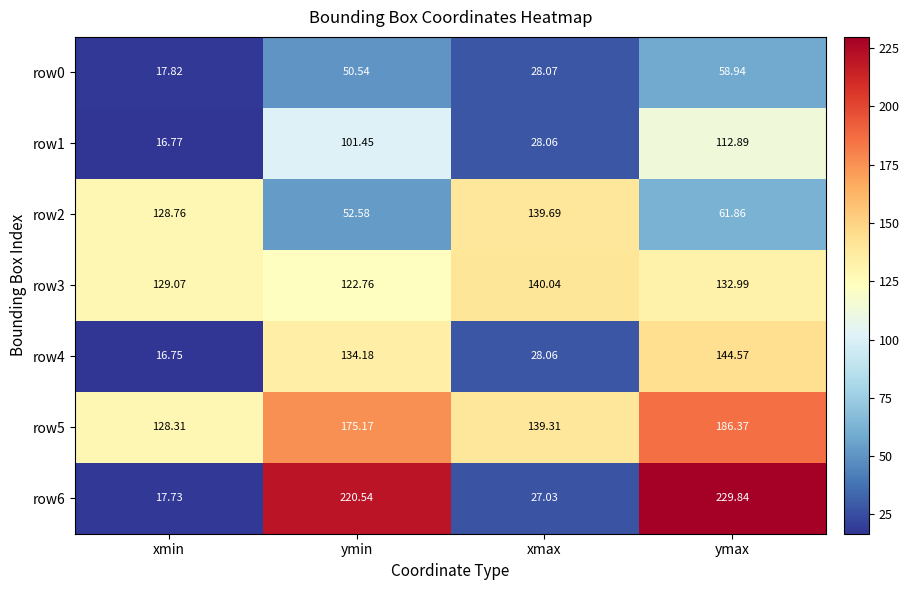

At which label does row3 first exceed 132?

xmax